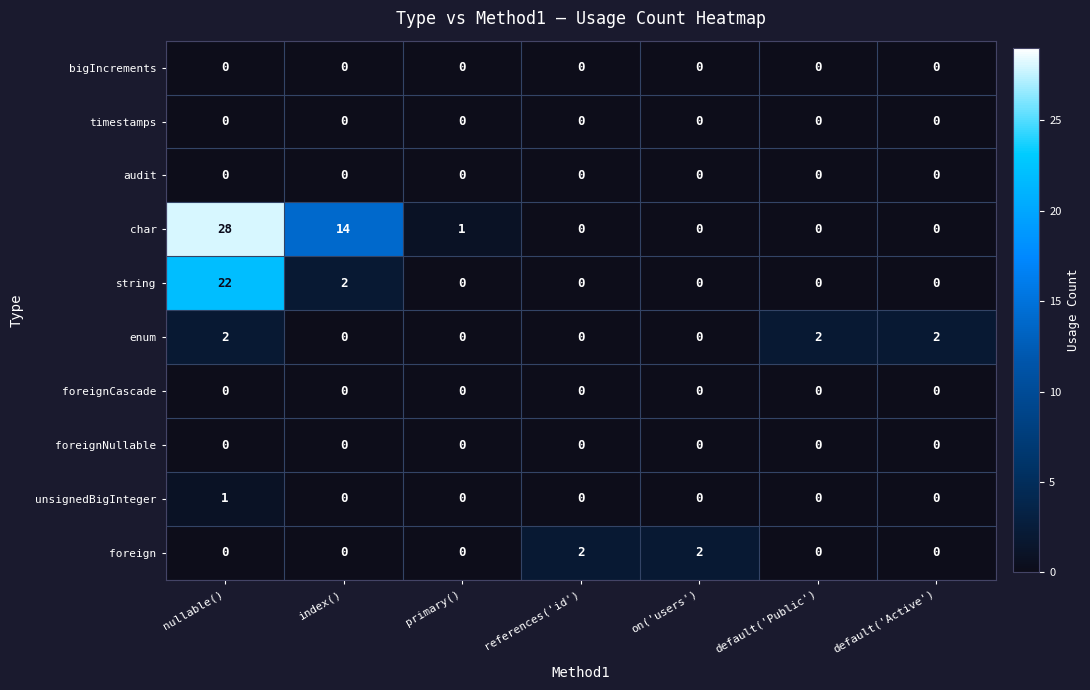

Which series has the widest spread of values?

char